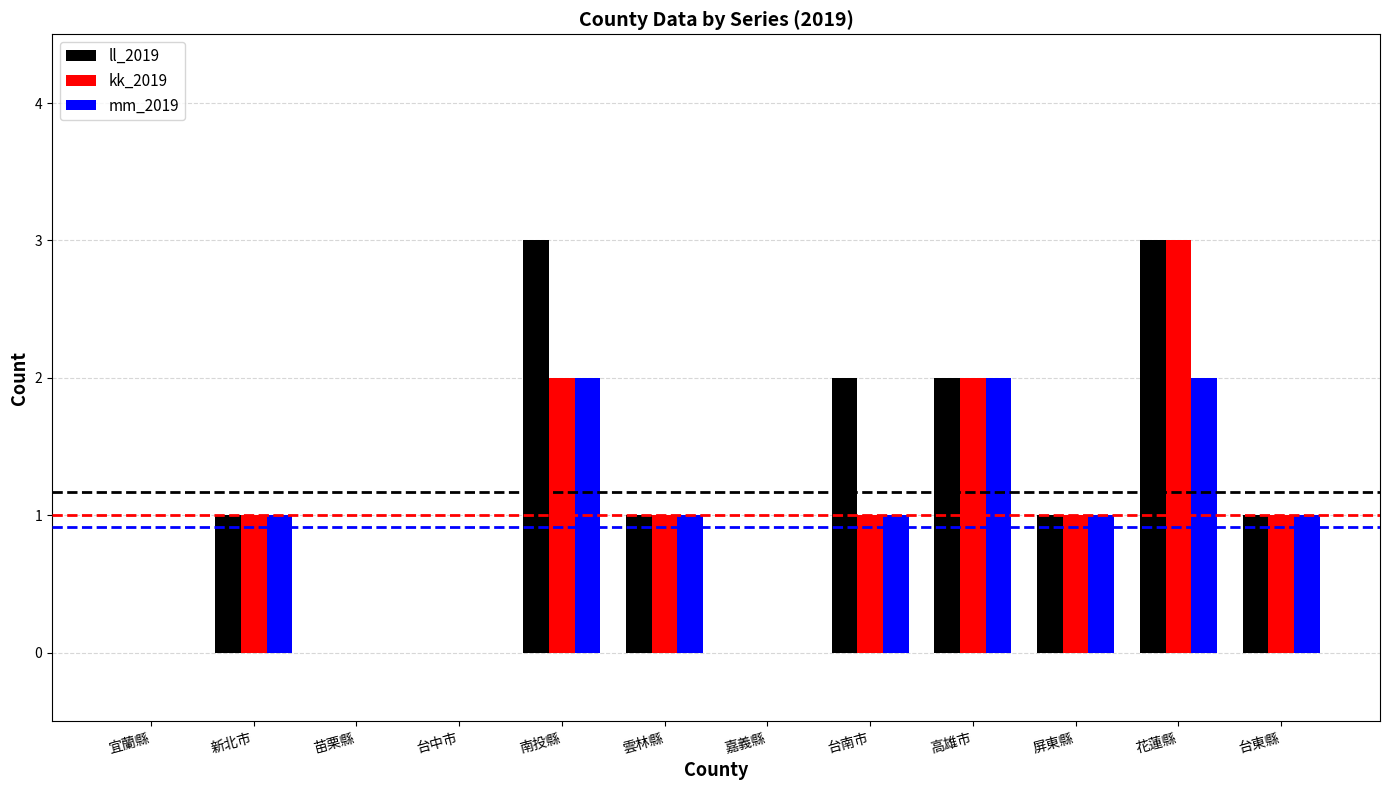

Reading left to right, list all the values displayed in this chart.

ll_2019: 宜蘭縣=0	新北市=1	苗栗縣=0	台中市=0	南投縣=3	雲林縣=1	嘉義縣=0	台南市=2	高雄市=2	屏東縣=1	花蓮縣=3	台東縣=1
kk_2019: 宜蘭縣=0	新北市=1	苗栗縣=0	台中市=0	南投縣=2	雲林縣=1	嘉義縣=0	台南市=1	高雄市=2	屏東縣=1	花蓮縣=3	台東縣=1
mm_2019: 宜蘭縣=0	新北市=1	苗栗縣=0	台中市=0	南投縣=2	雲林縣=1	嘉義縣=0	台南市=1	高雄市=2	屏東縣=1	花蓮縣=2	台東縣=1